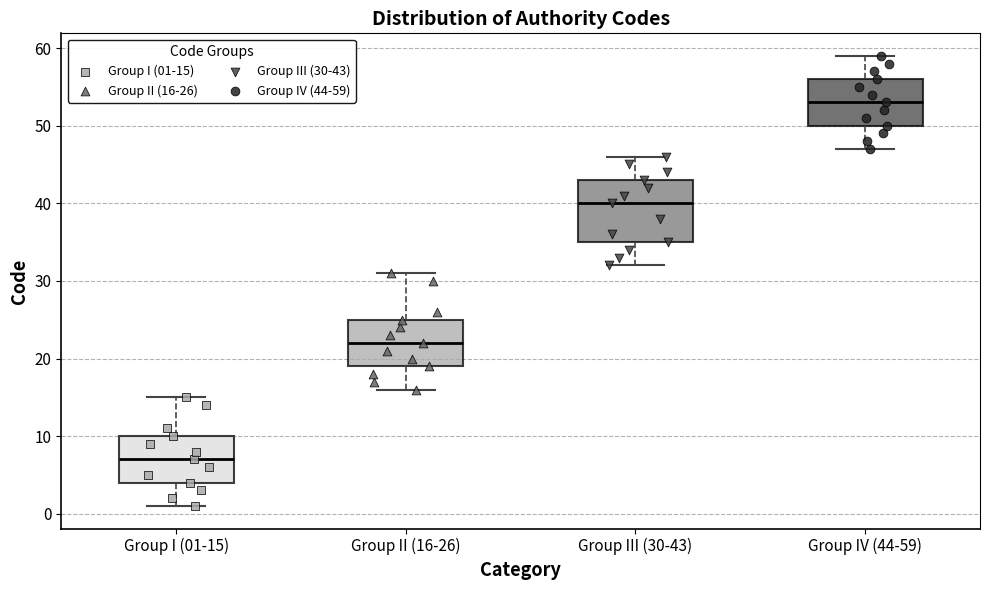

Which box is the tallest, from its lower edge to its upper edge?

Group III (30-43)